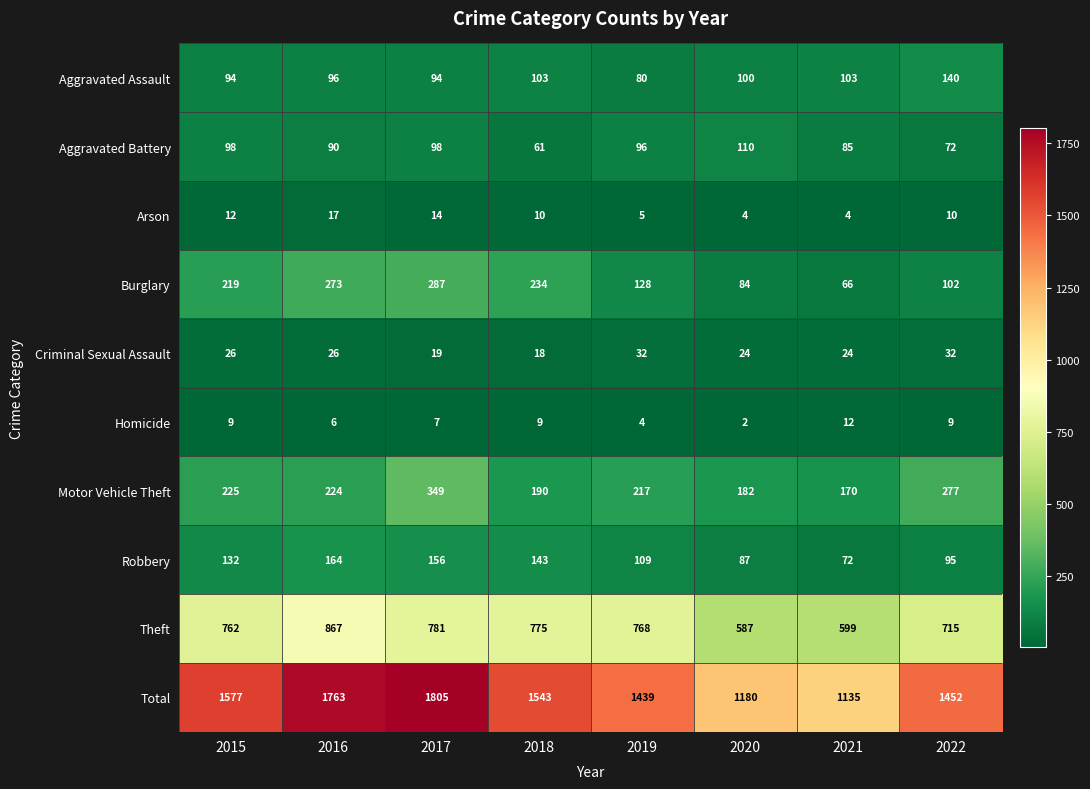

Rank the series at 2017 from highest to lowest value.

Total, Theft, Motor Vehicle Theft, Burglary, Robbery, Aggravated Battery, Aggravated Assault, Criminal Sexual Assault, Arson, Homicide